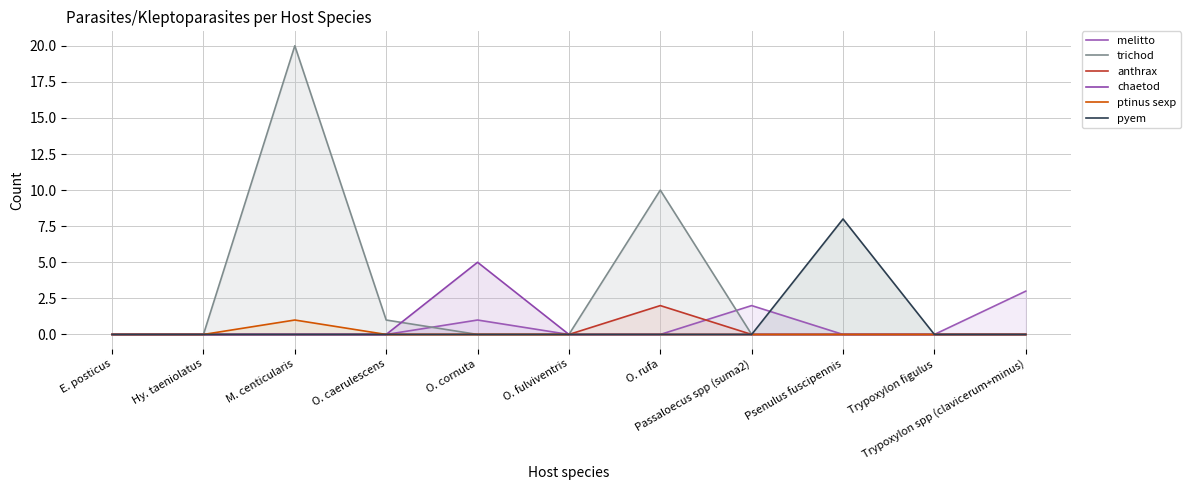

How many lines are shown in the chart?

6